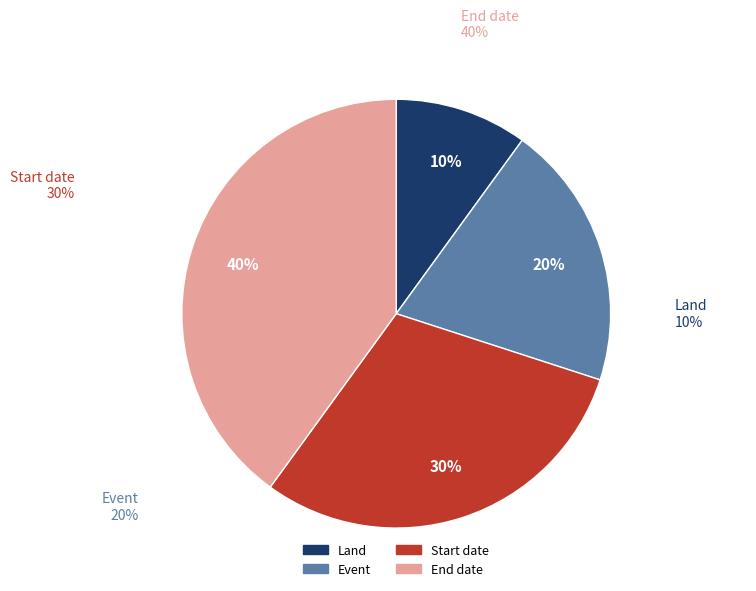

True or false: Land accounts for 10% of the total.

True